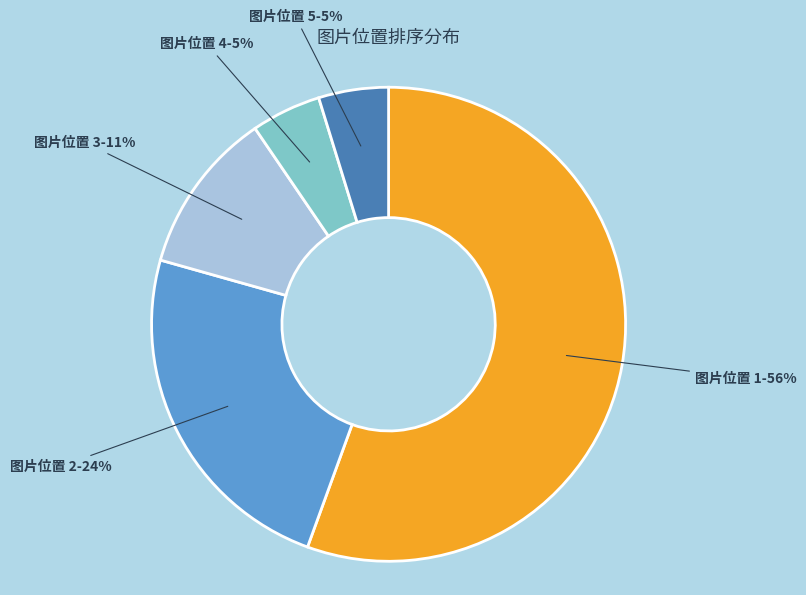

To the nearest percent, what percentage of the pie is 图片位置 3-11%?

11%